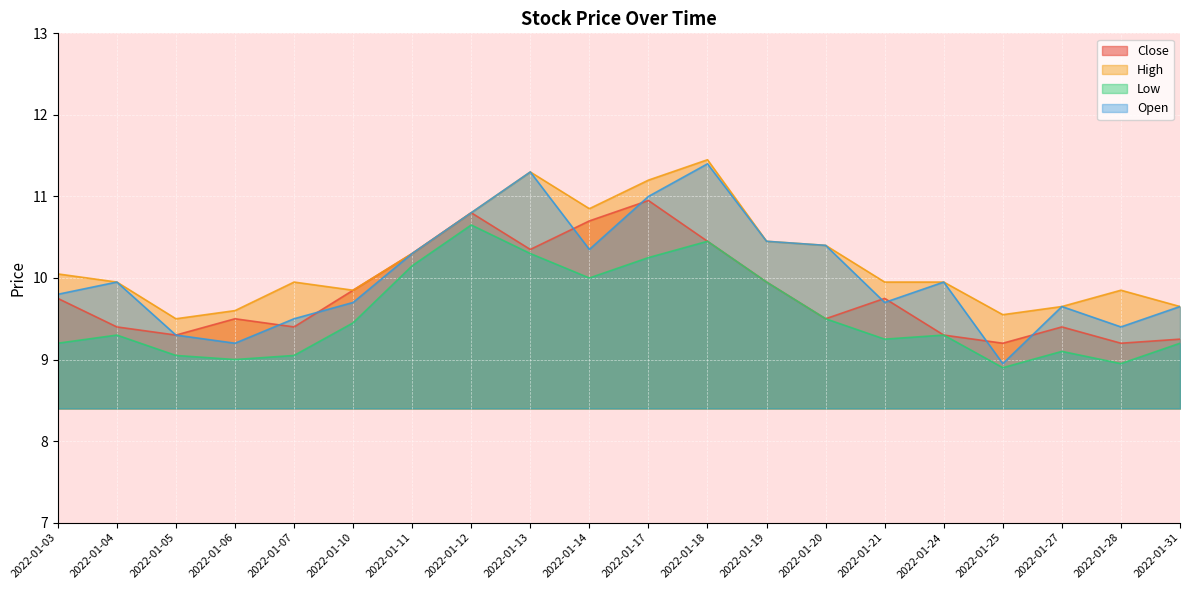

Rank the series by their maximum value, from highest to lowest.

High, Open, Close, Low